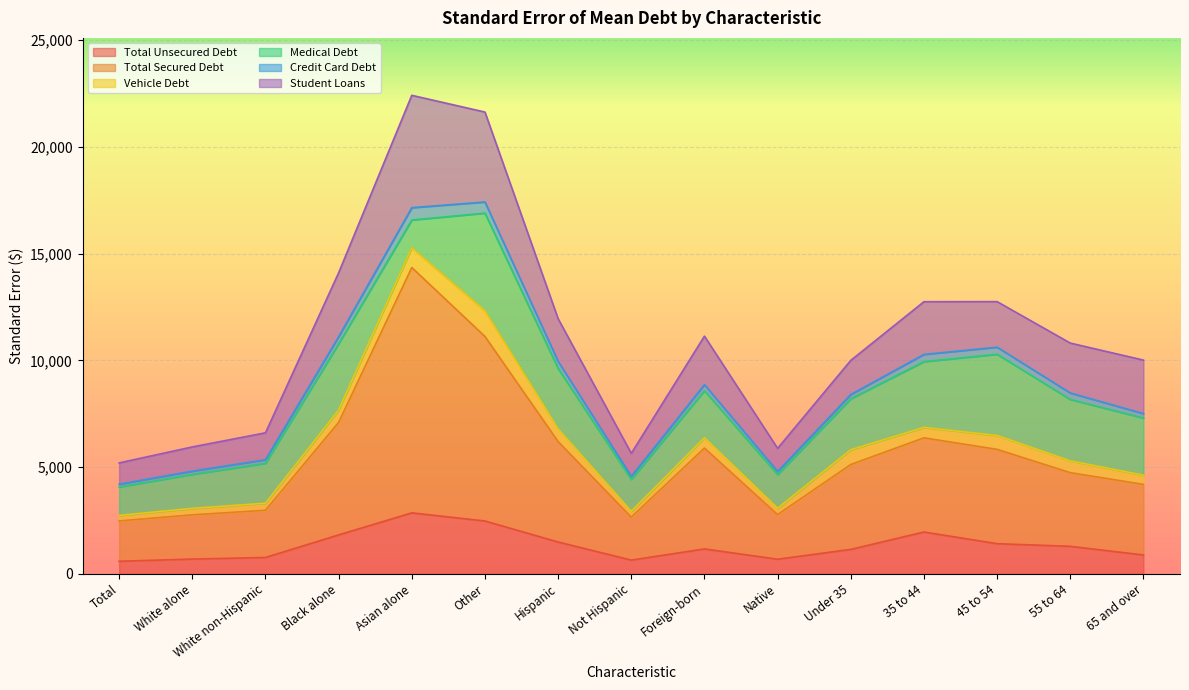

What are all the series names shown in the legend?

Total Unsecured Debt, Total Secured Debt, Vehicle Debt, Medical Debt, Credit Card Debt, Student Loans